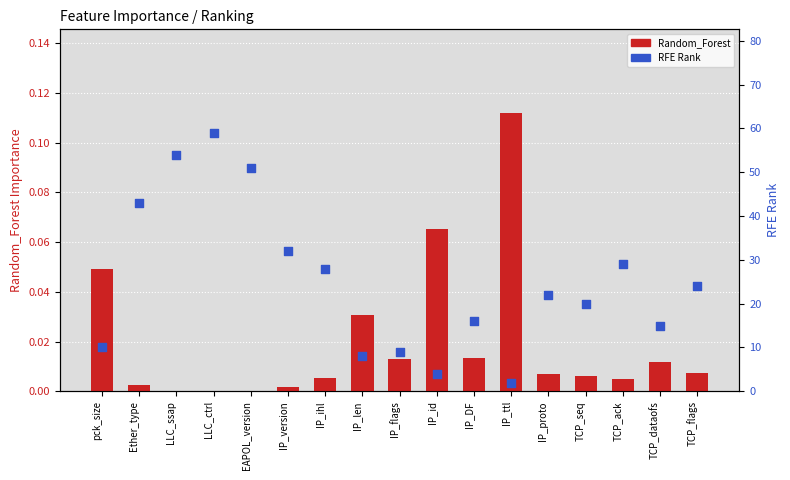

Which series contains the highest Y value?

Recursive_Feature_Elimination